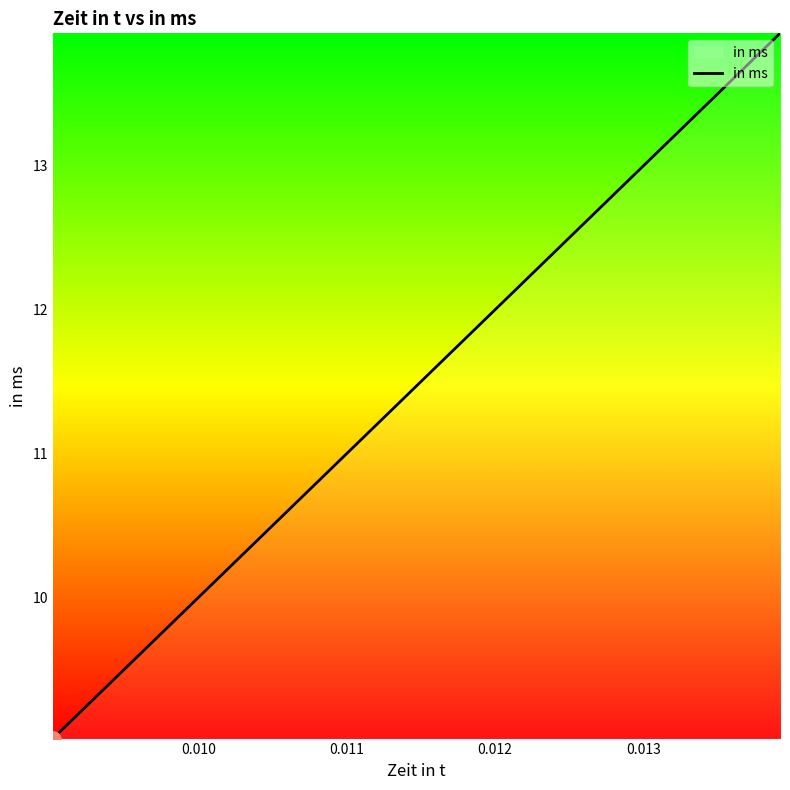

What is the minimum value shown in the chart?

9.0